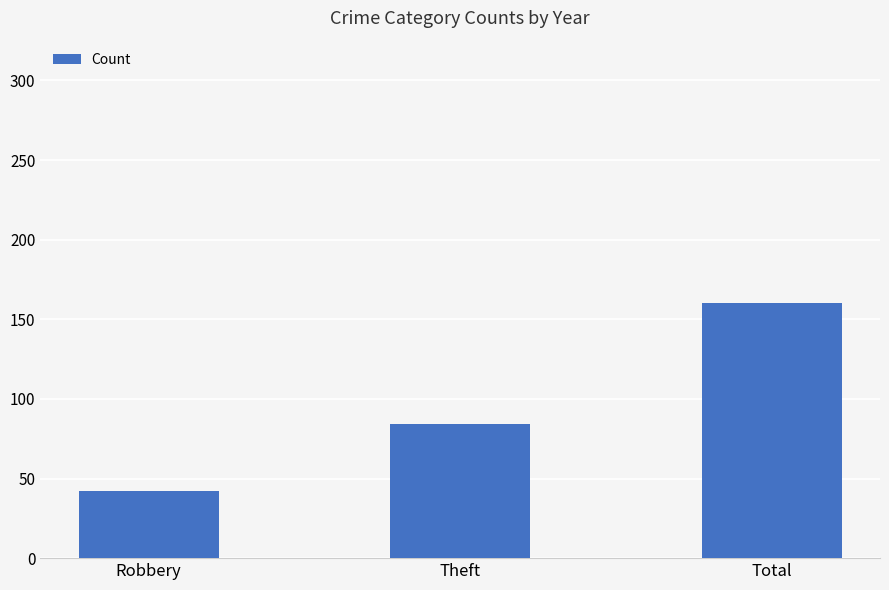

What is the label of the 1st bar from the left?

Robbery